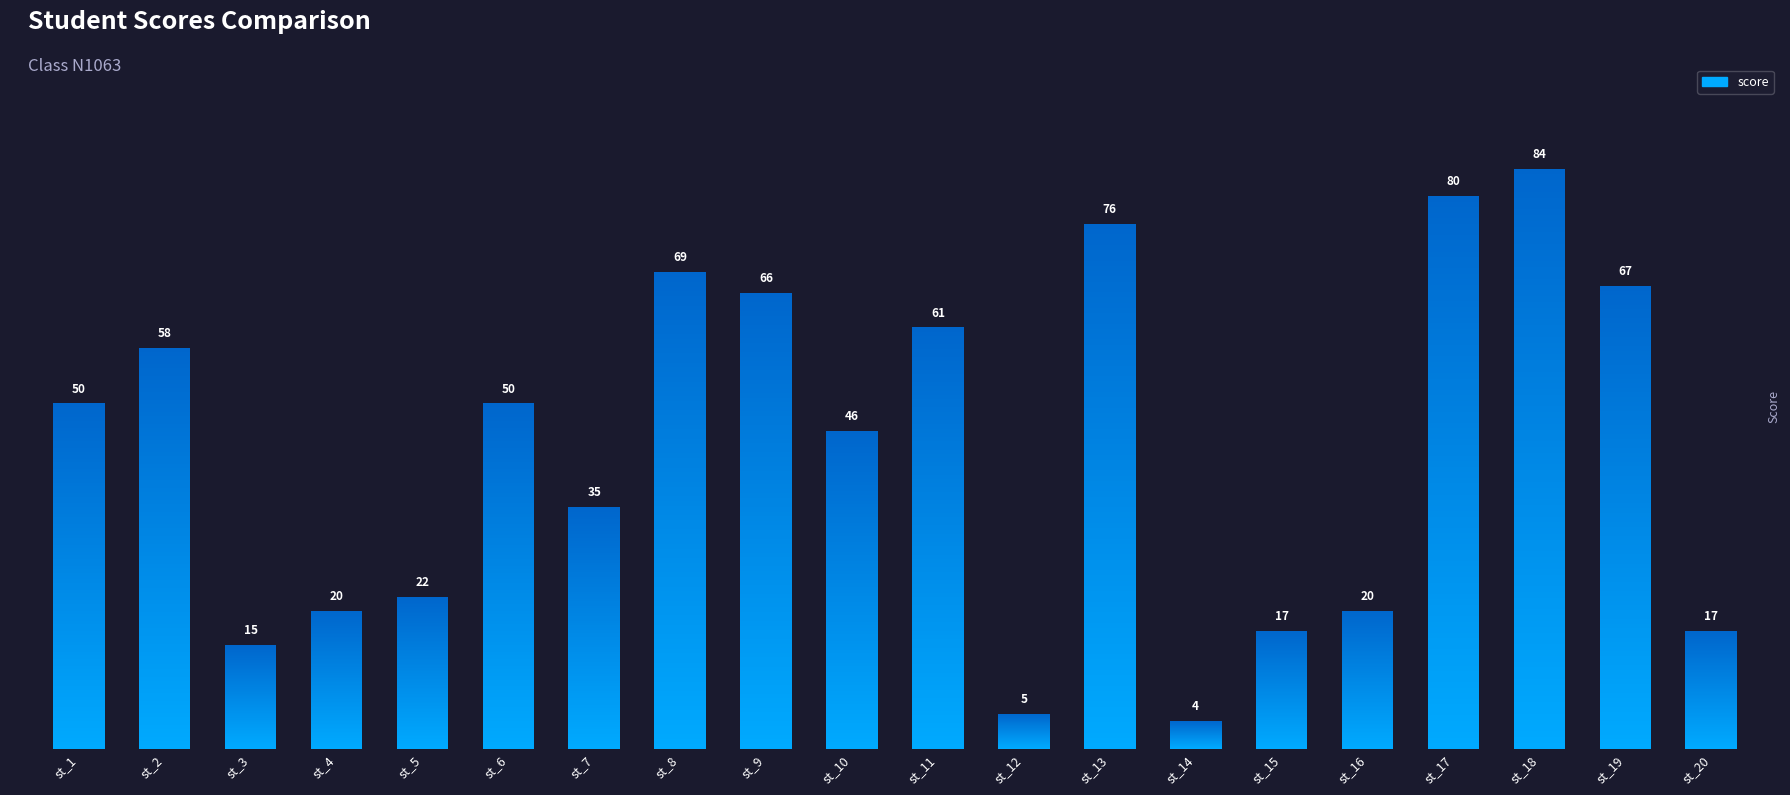

How many bars are there in total?

20